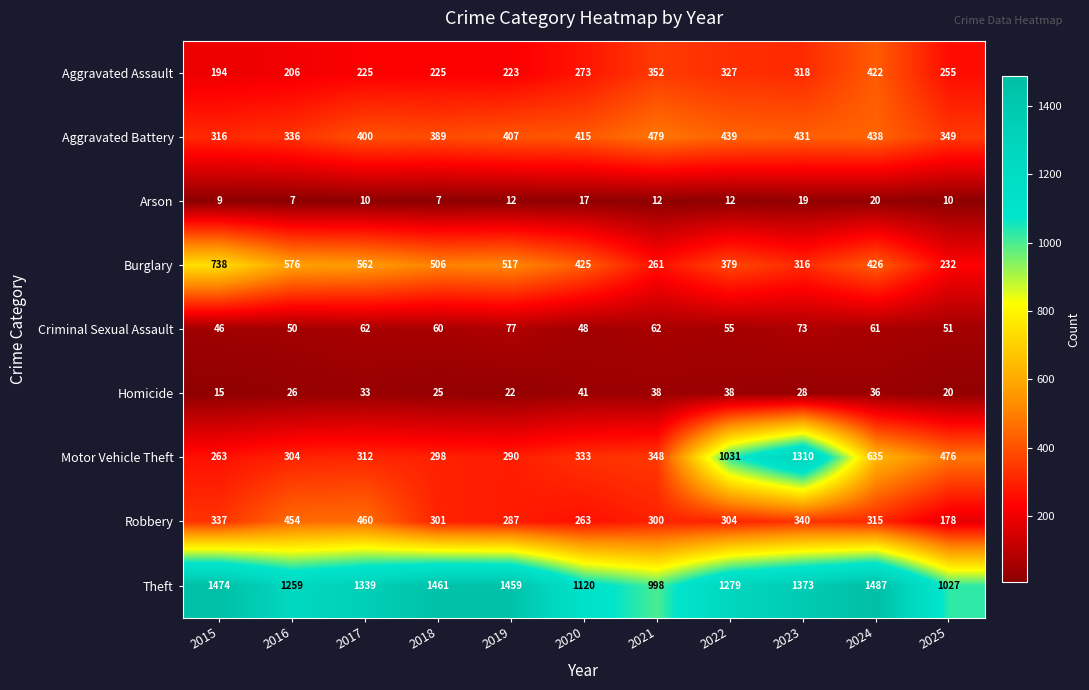

What is the lowest value of the Robbery series?

178